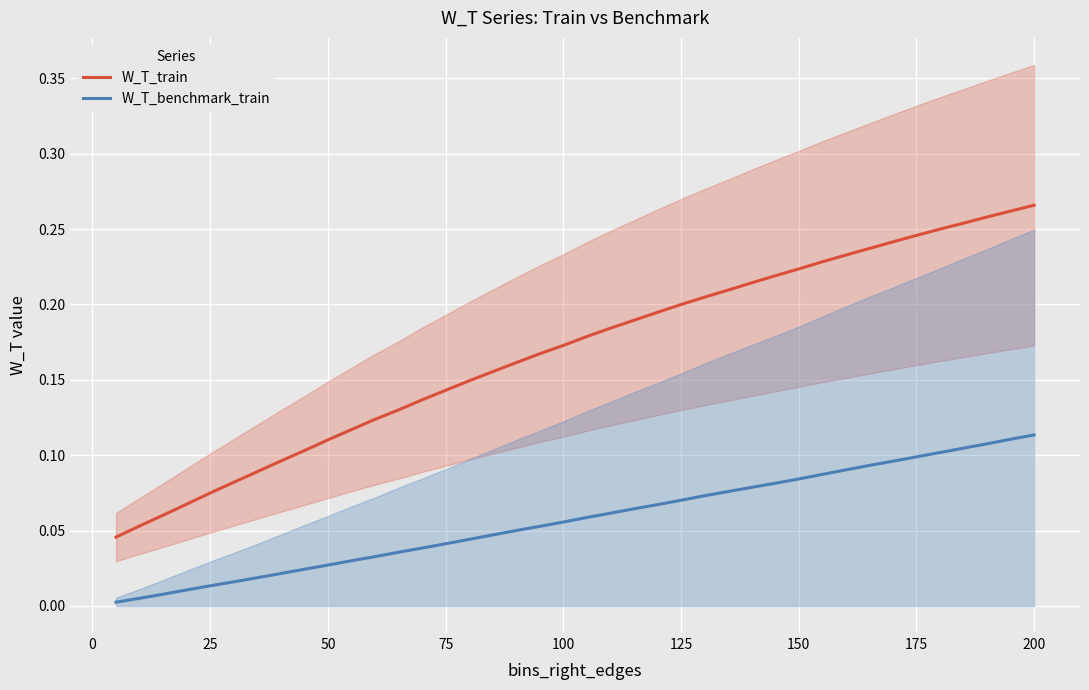

True or false: W_T_benchmark_train has more than 1 points higher than both neighbors.

False